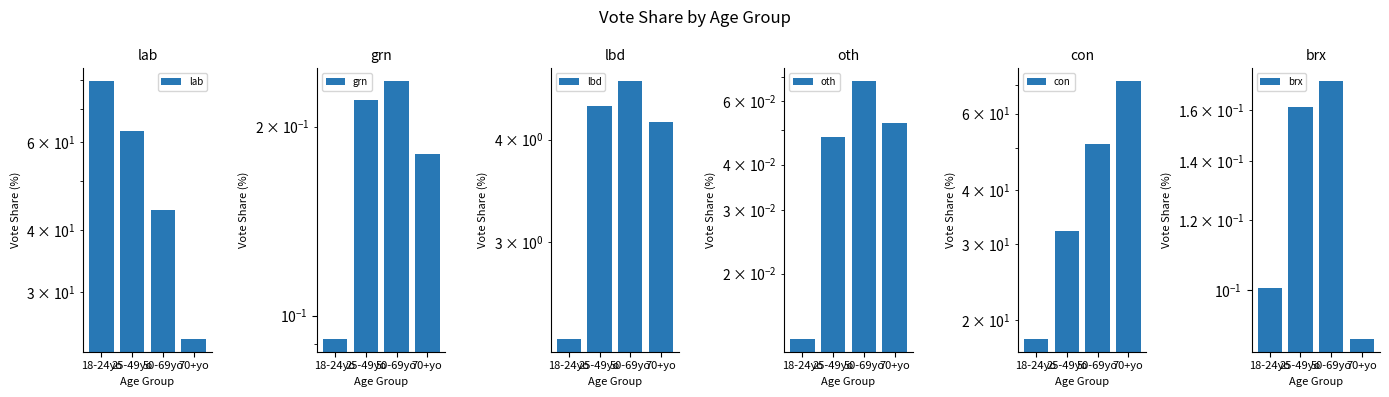

What is the value of the oth bar at the 3rd from the left?

0.1